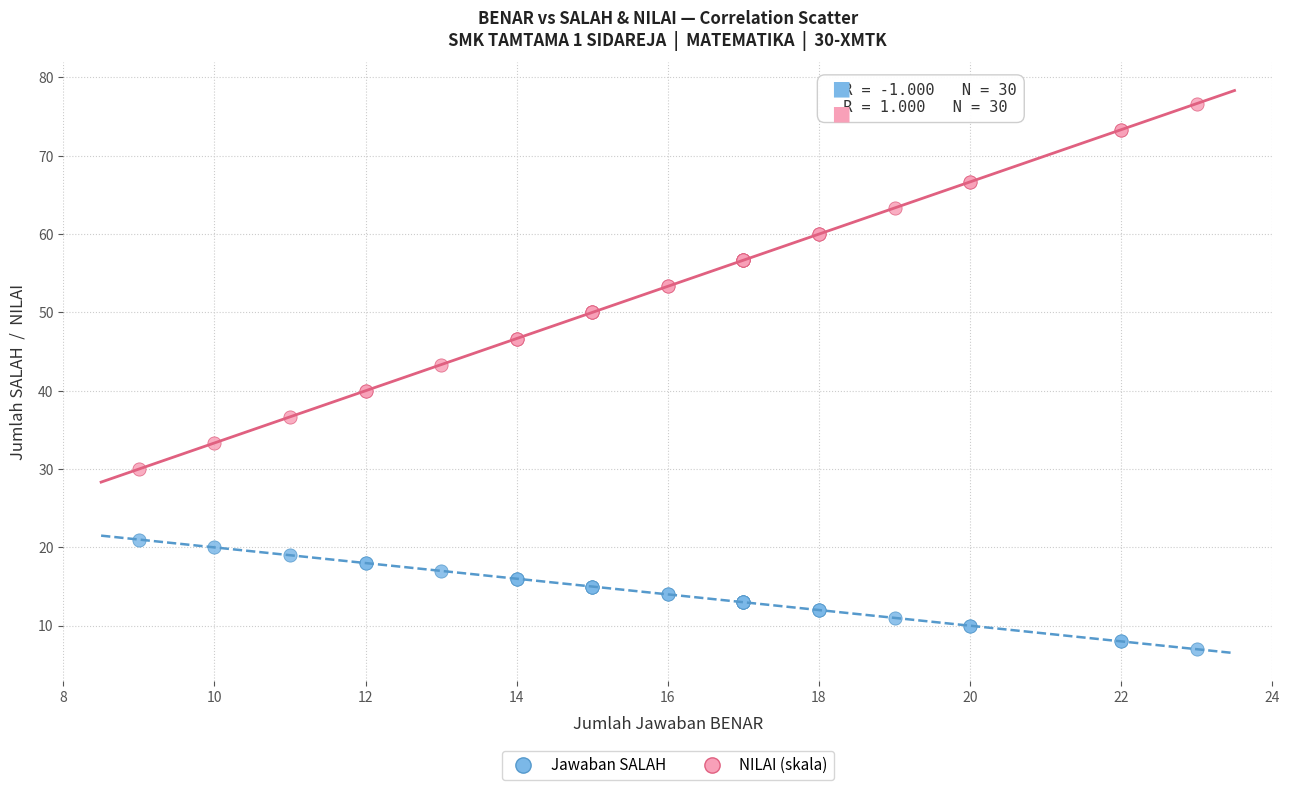

What are all the series names shown in the legend?

Jawaban SALAH, NILAI (skala)